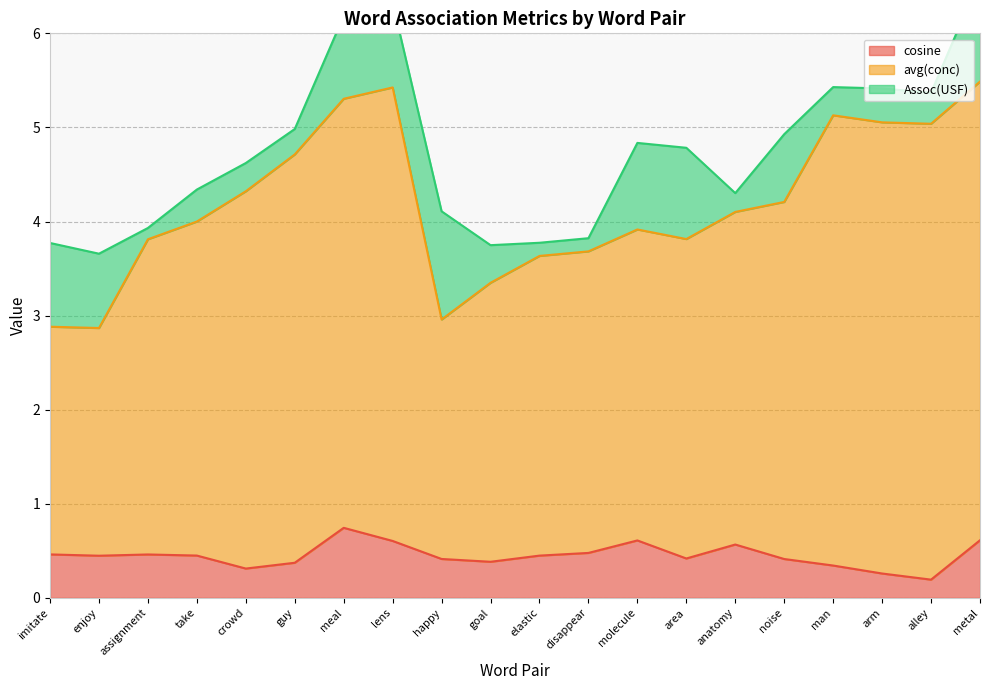

Which series has the largest total across all categories?

avg(conc)